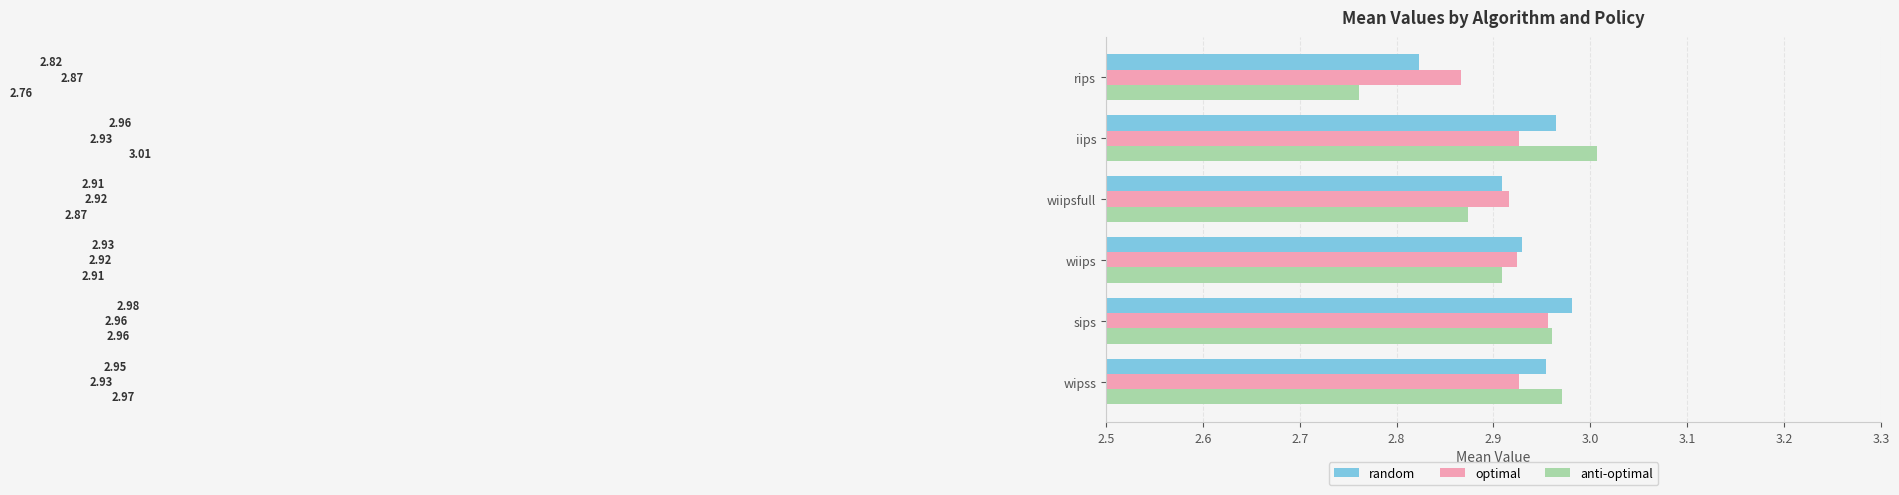

Count the random values in the range 2 to 3.

6